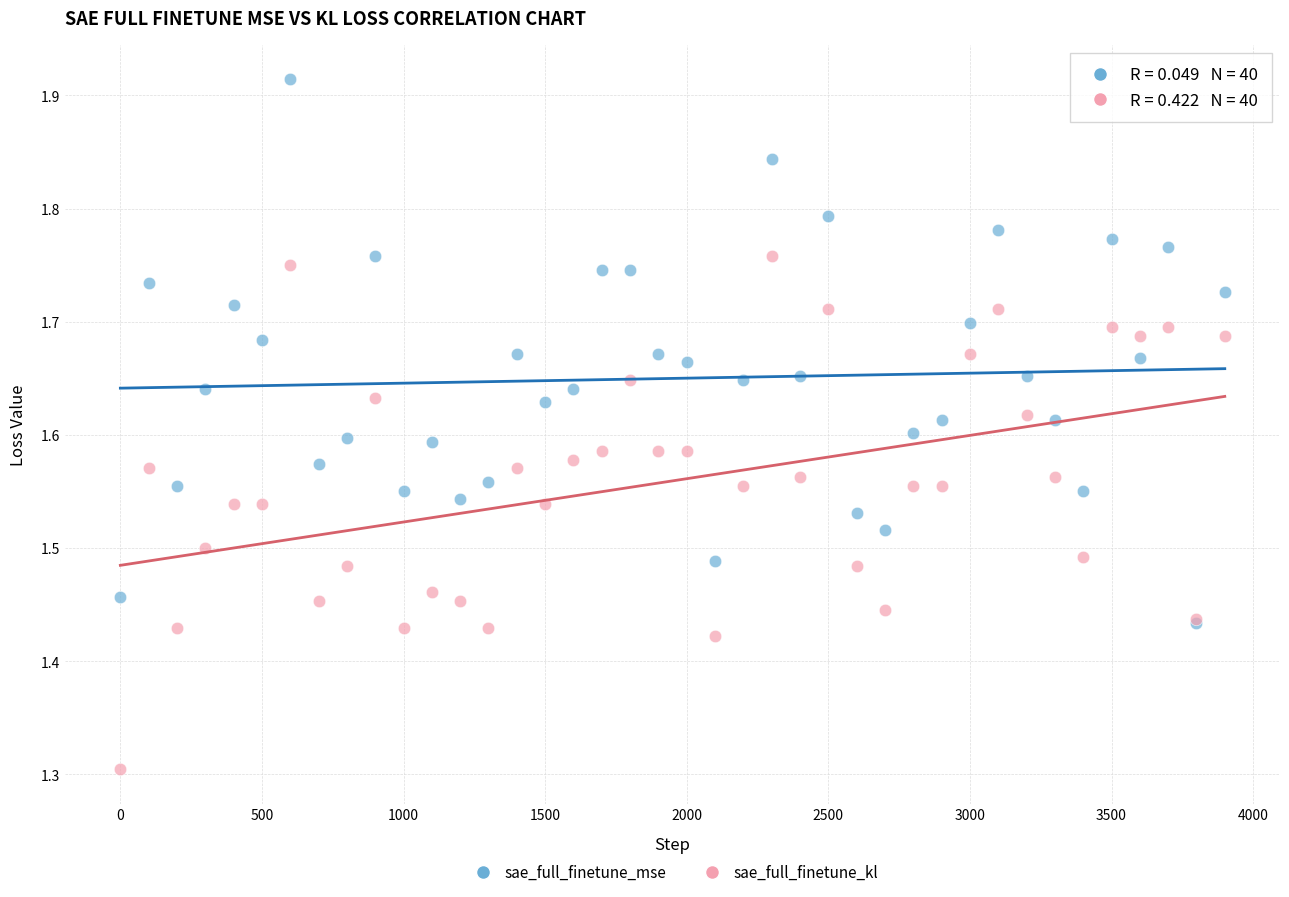

Which series contains the lowest Y value?

sae_full_finetune_kl